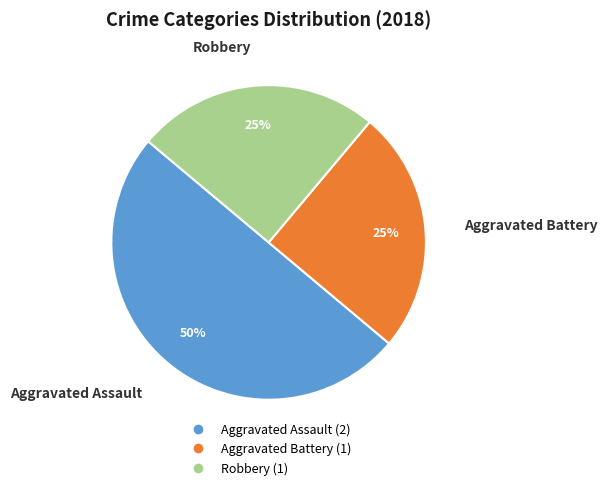

Does Robbery represent more than half of the total?

No